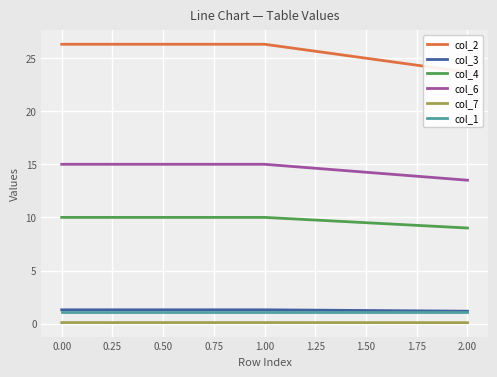

What is the sum of the col_1 values at 1.00 and 2.00?

2.2